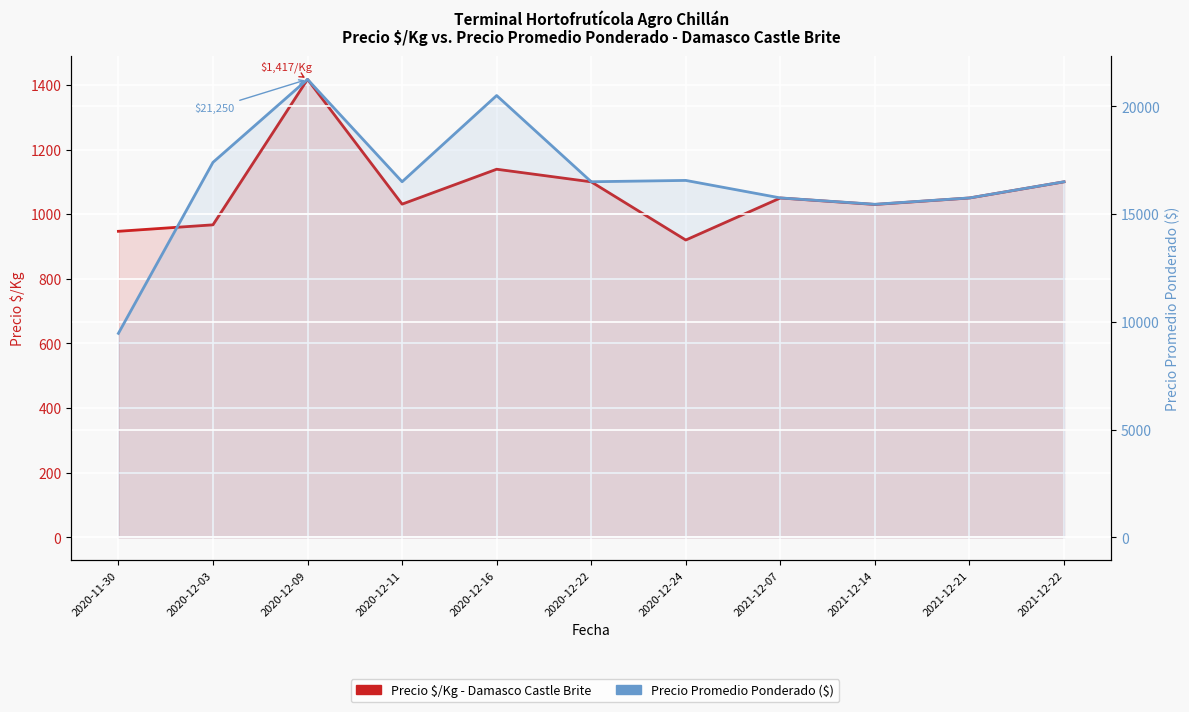

How many lines are shown in the chart?

2